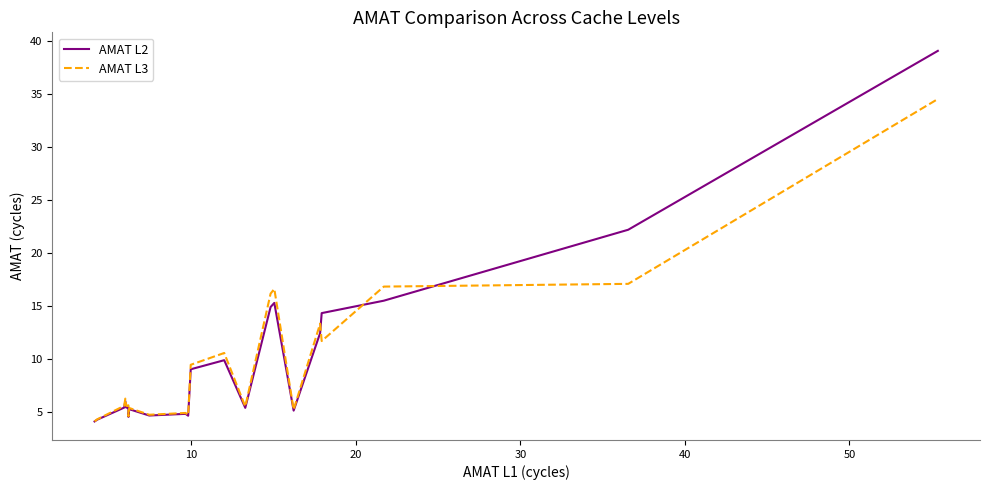

Rank the series by their maximum value, from highest to lowest.

AMAT L2, AMAT L3